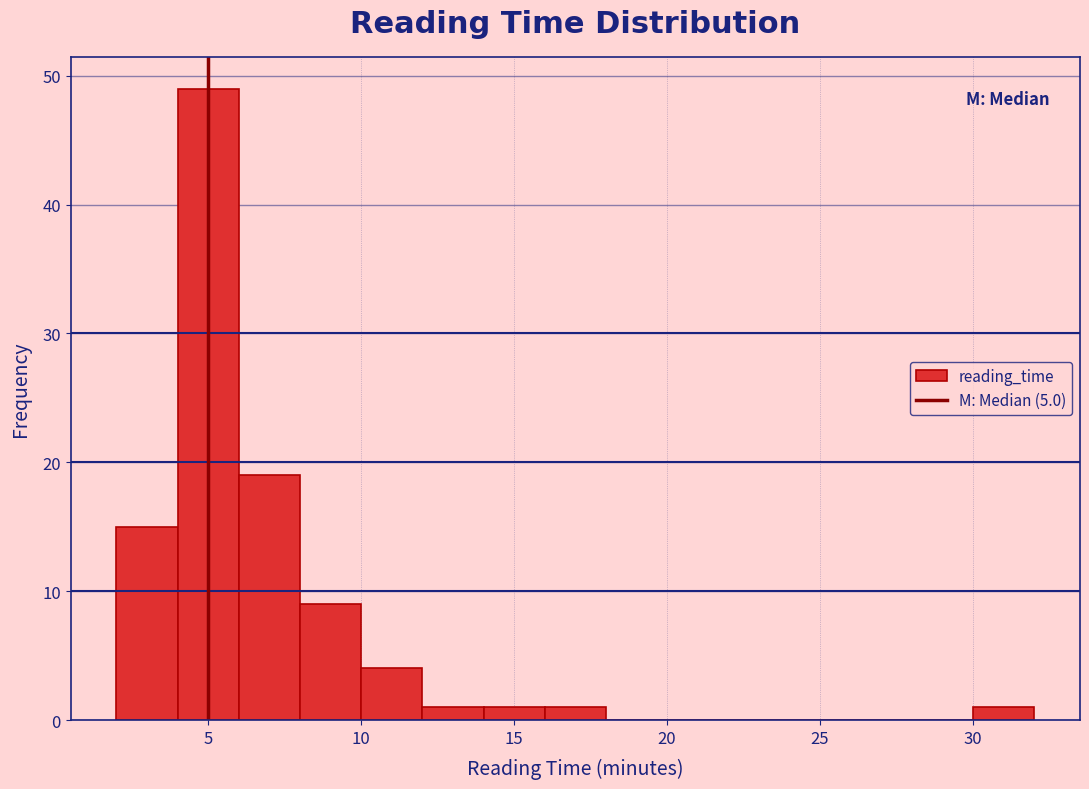

How tall is the bar that spans 14 to 16 on the x-axis? The values are not printed on the chart, so give them approximately, as read against the axis.

1